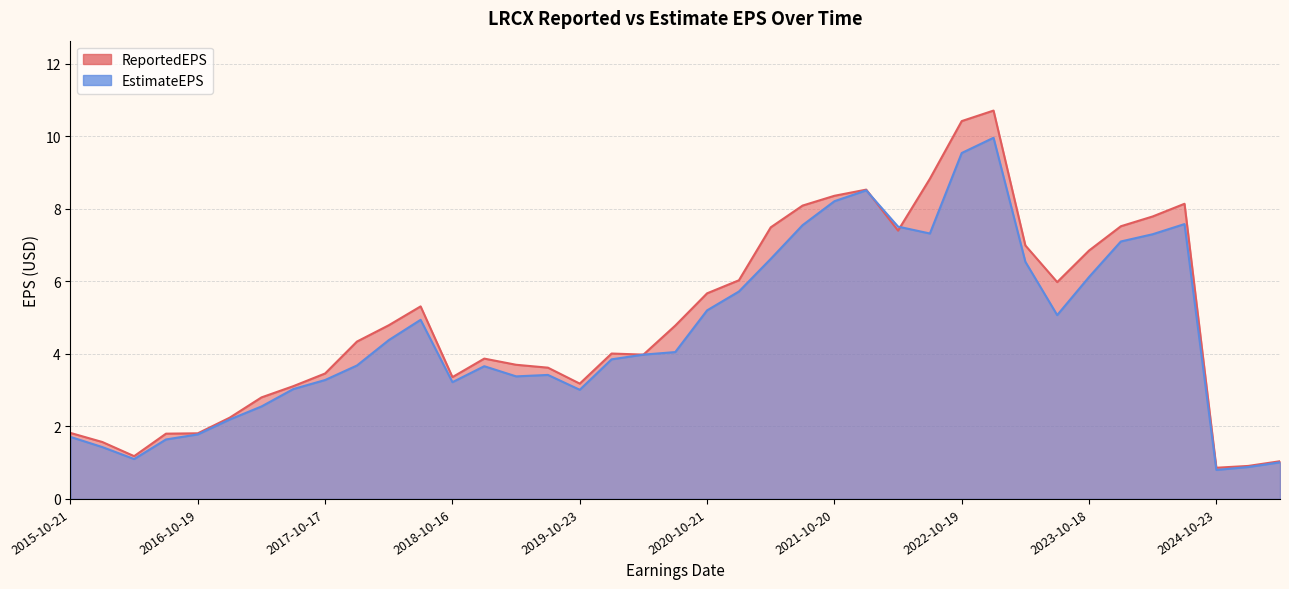

What is the value of the EstimateEPS point at the 24th from the left?

7.5